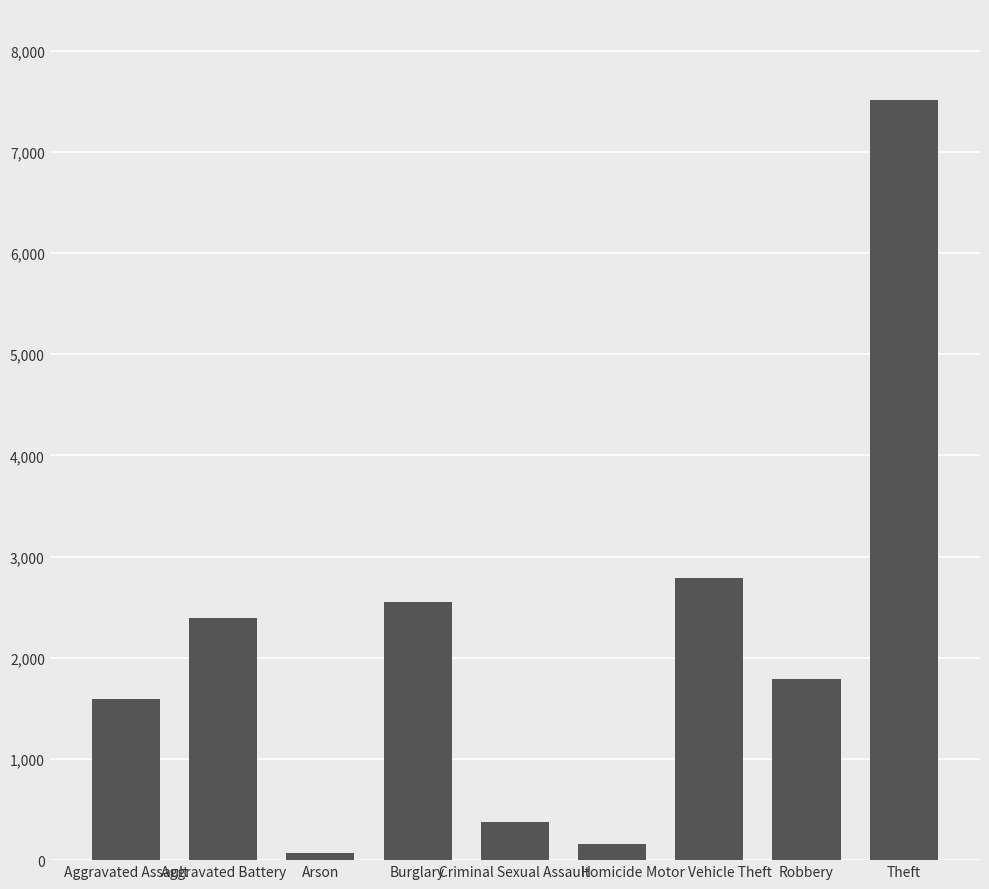

Approximately how many times larger is the value at Aggravated Assault compared to Aggravated Battery?

0.7